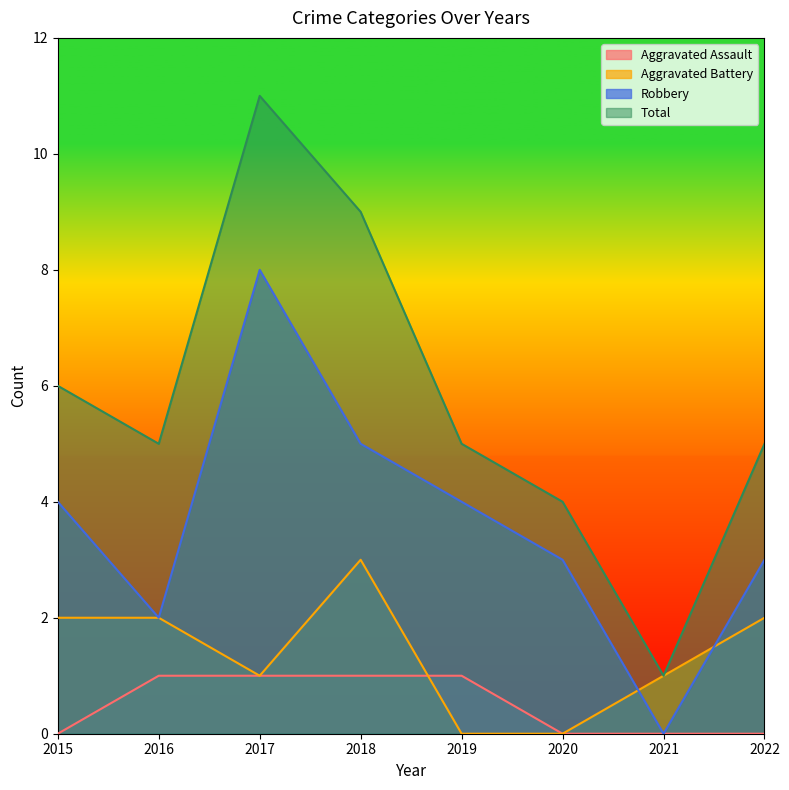

The Aggravated Assault series shows 1 at 2019. True or false?

True